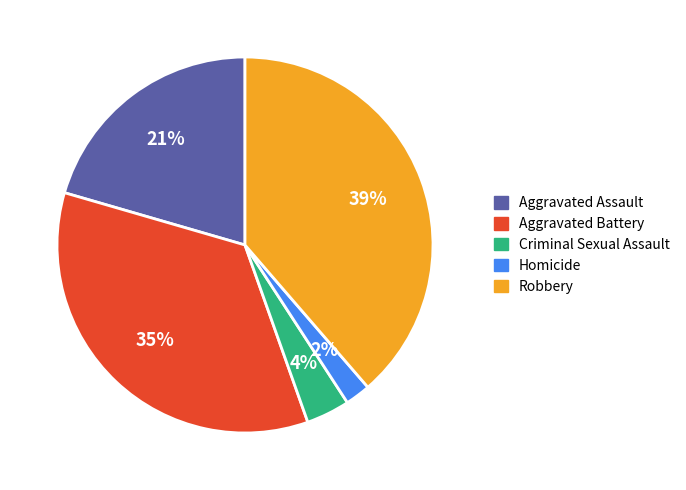

Does Aggravated Assault represent more than half of the total?

No